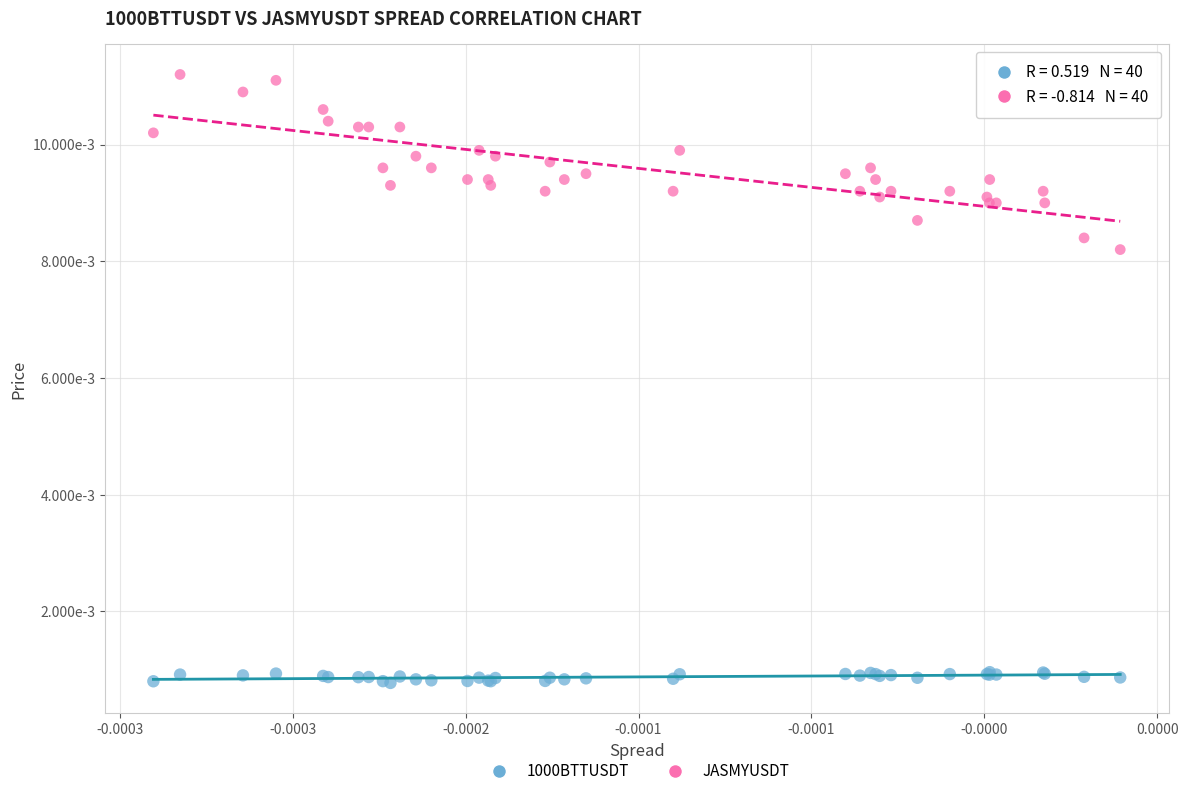

What are all the series names shown in the legend?

1000BTTUSDT, JASMYUSDT